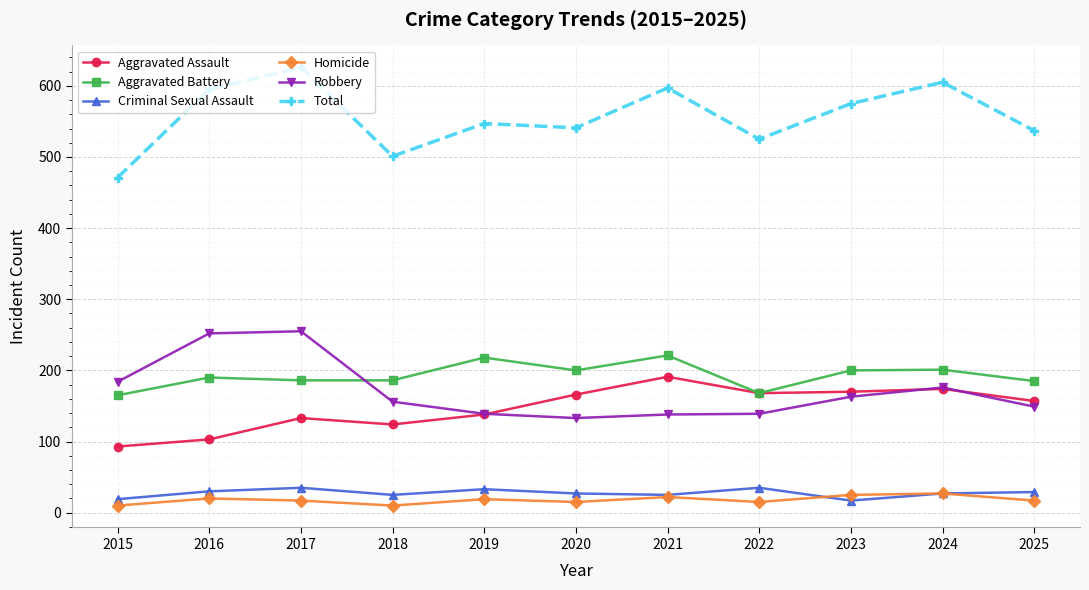

The value of Robbery at 2021 is 138. True or false?

True